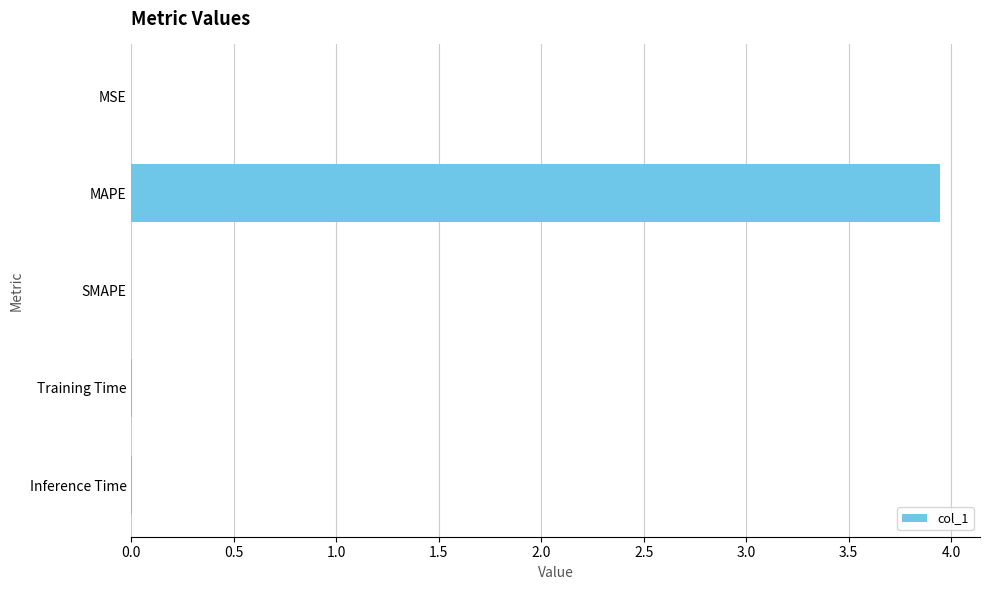

Between MAPE and Inference Time, which is larger?

MAPE